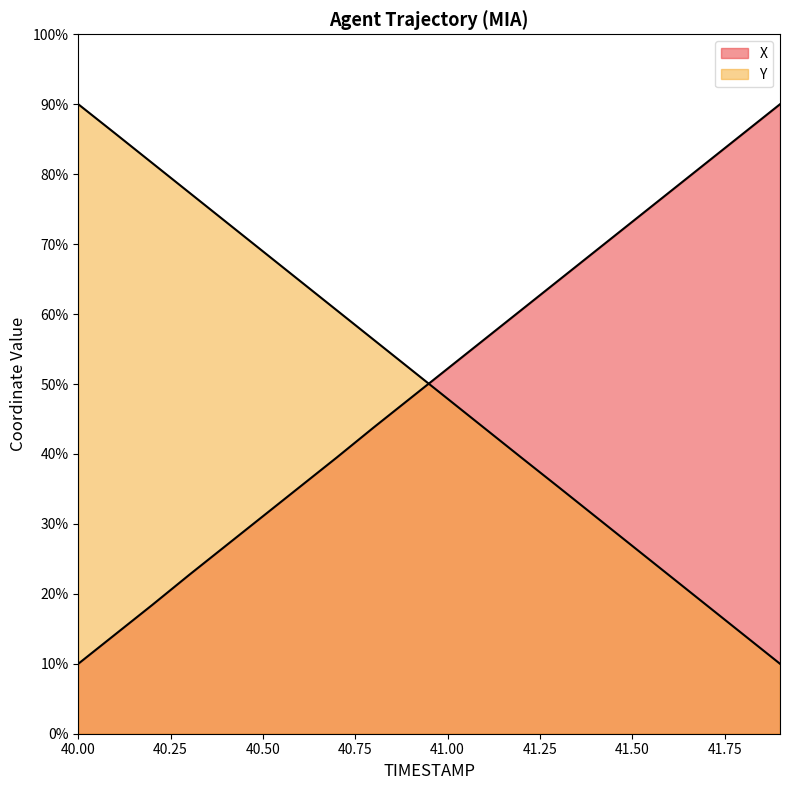

After their last crossing, which series has the higher values: Y or X?

X